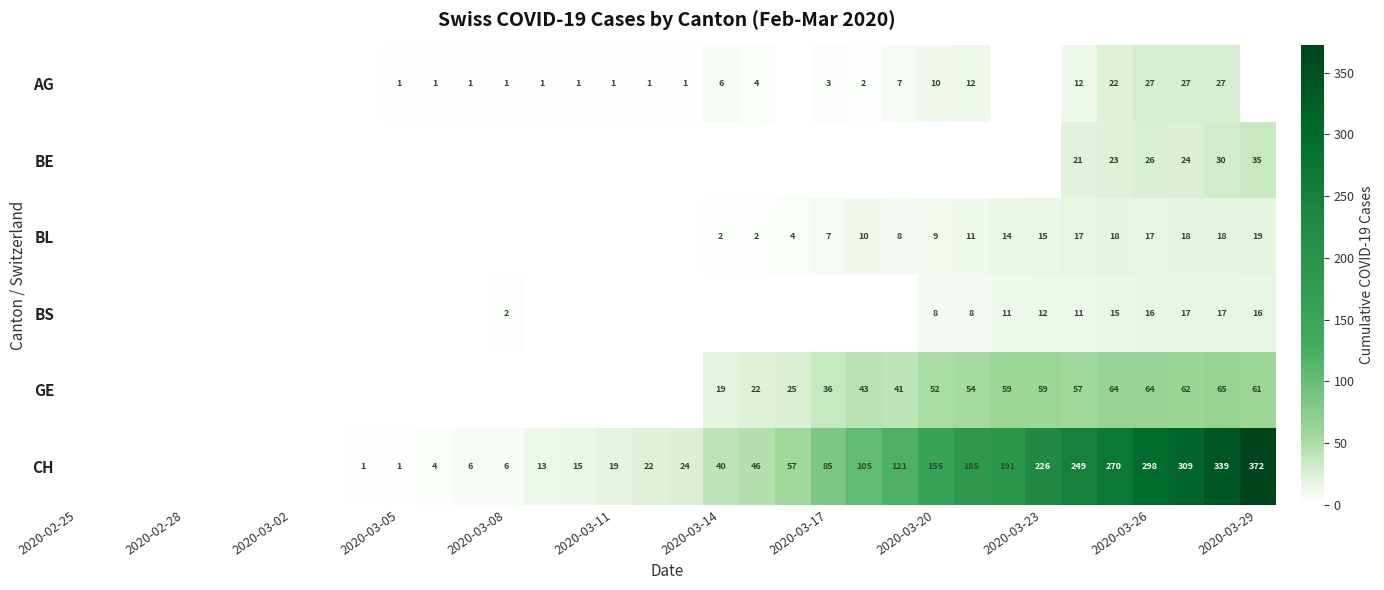

The value of AG at 2020-03-26 is 27. True or false?

True